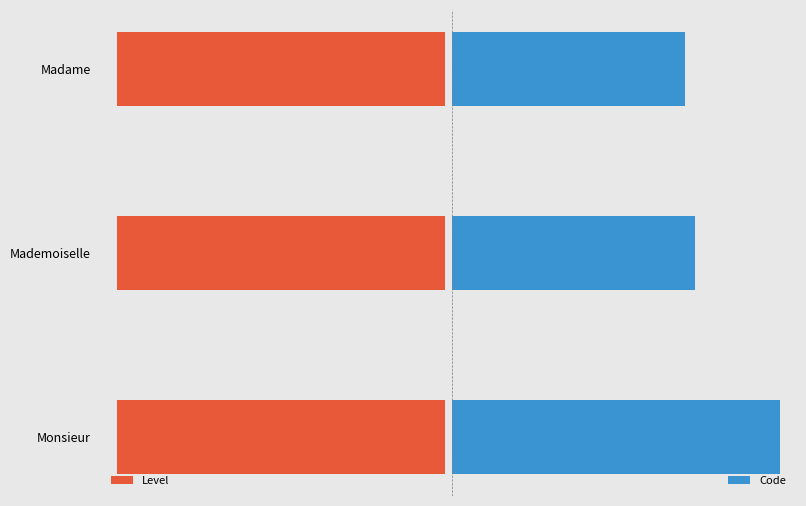

Are the bars horizontal?

Yes